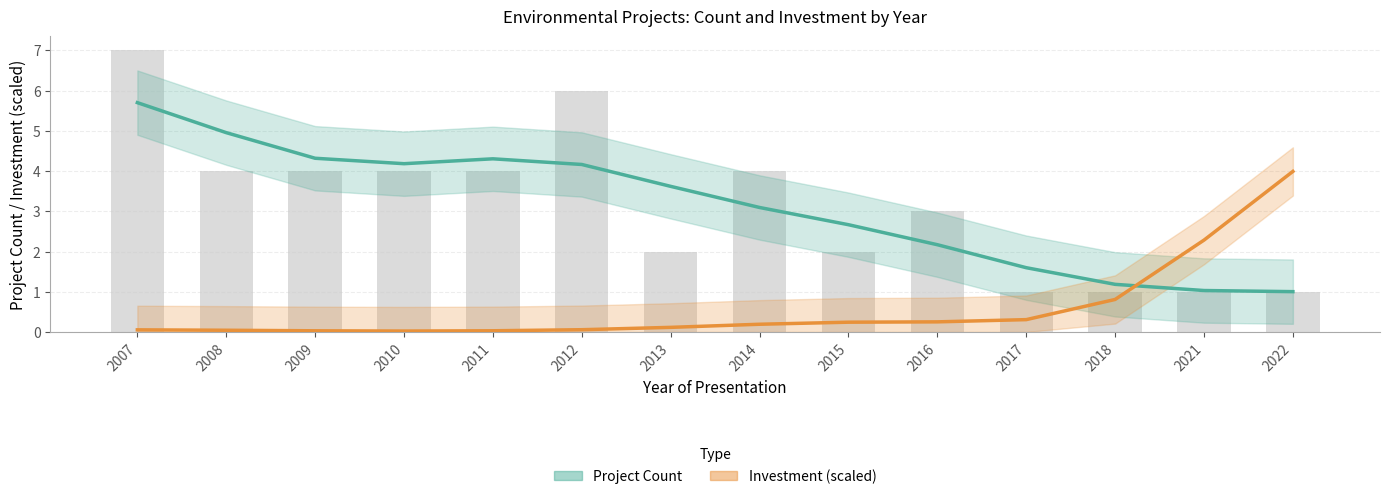

What is the value of the Project Count (Estimate) bar at the 13th from the left?

1.0